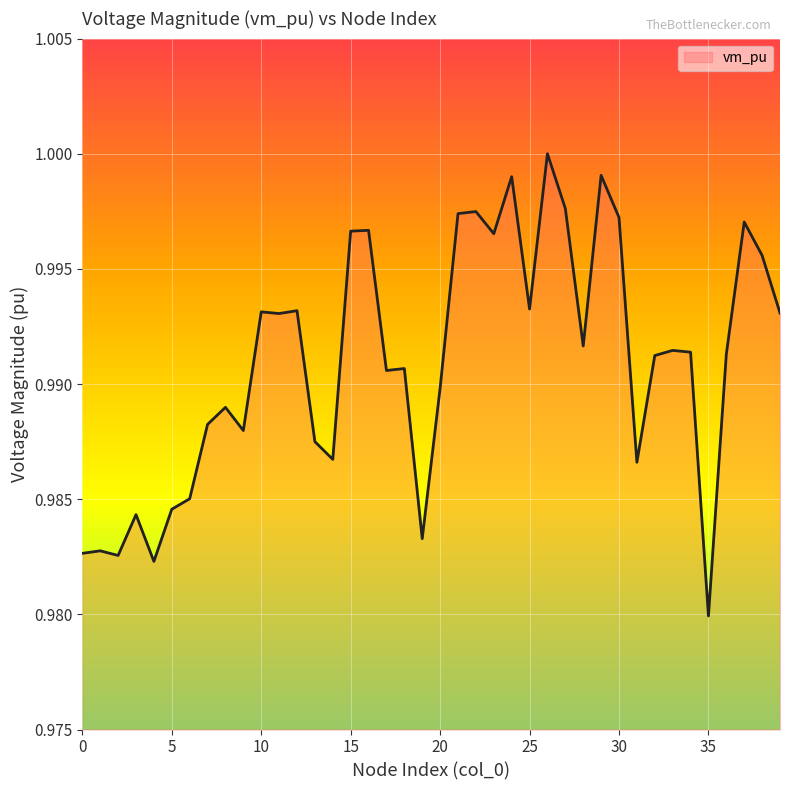

Is this an area chart (filled region under the line)?

Yes